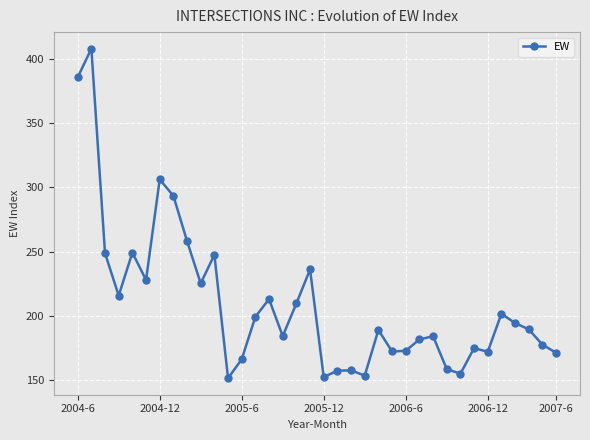

What is the sum of all values?

7540.2